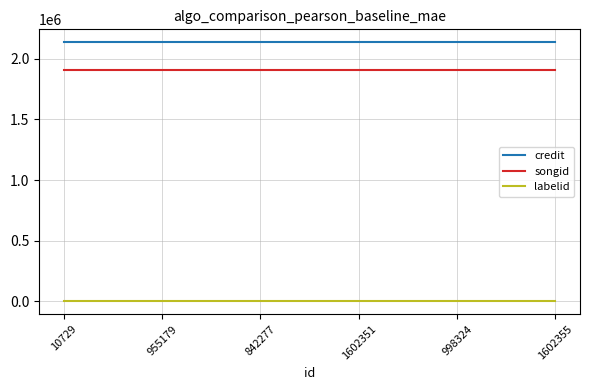

Rank the series at 955179 from highest to lowest value.

credit, songid, labelid